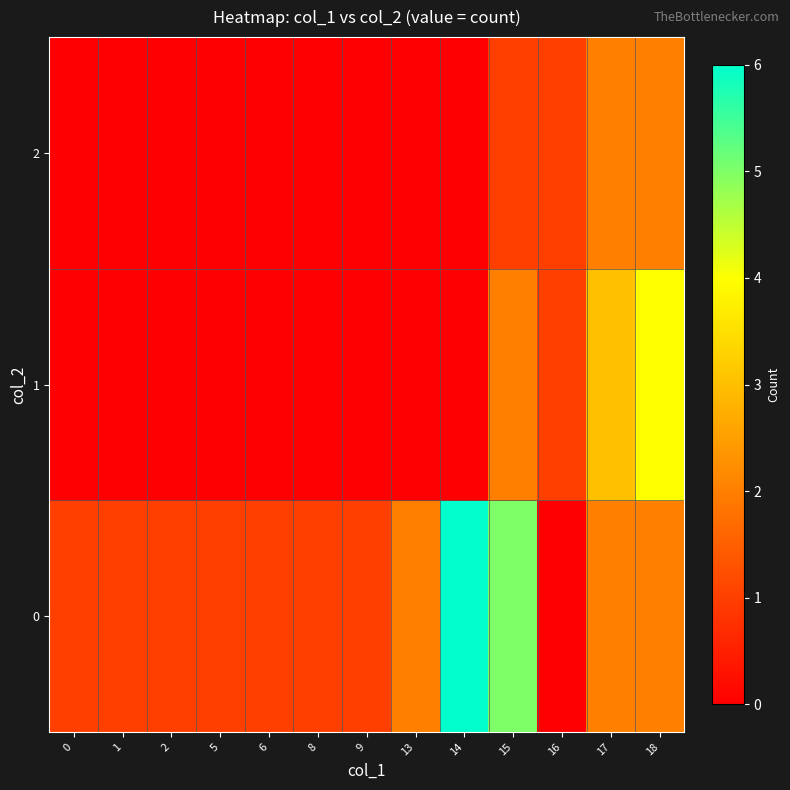

What is the maximum value shown in the chart?

6